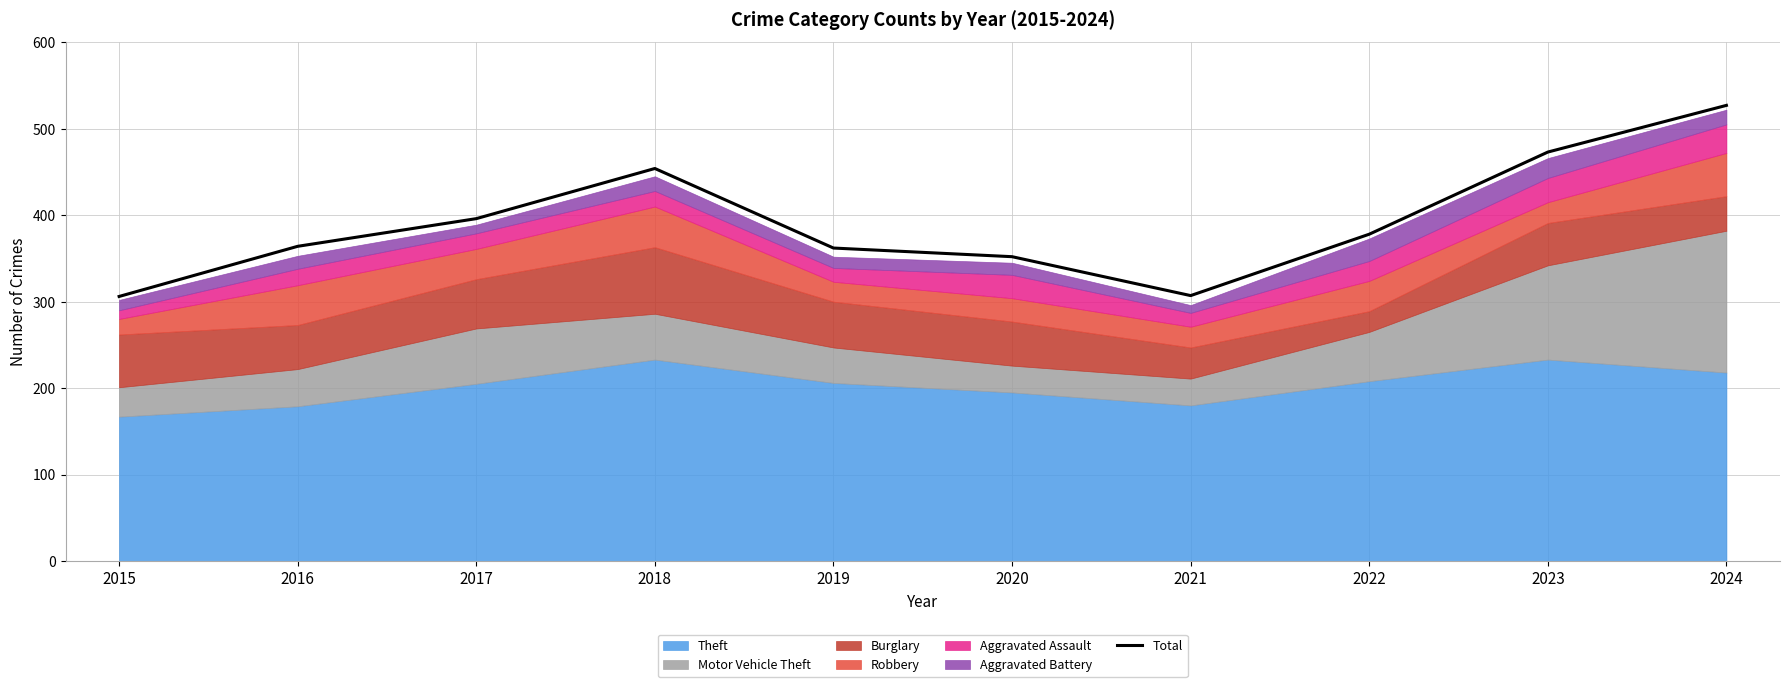

Reading right to left, list all the values displayed in this chart.

2024=527	2023=473	2022=378	2021=307	2020=352	2019=362	2018=454	2017=396	2016=364	2015=306